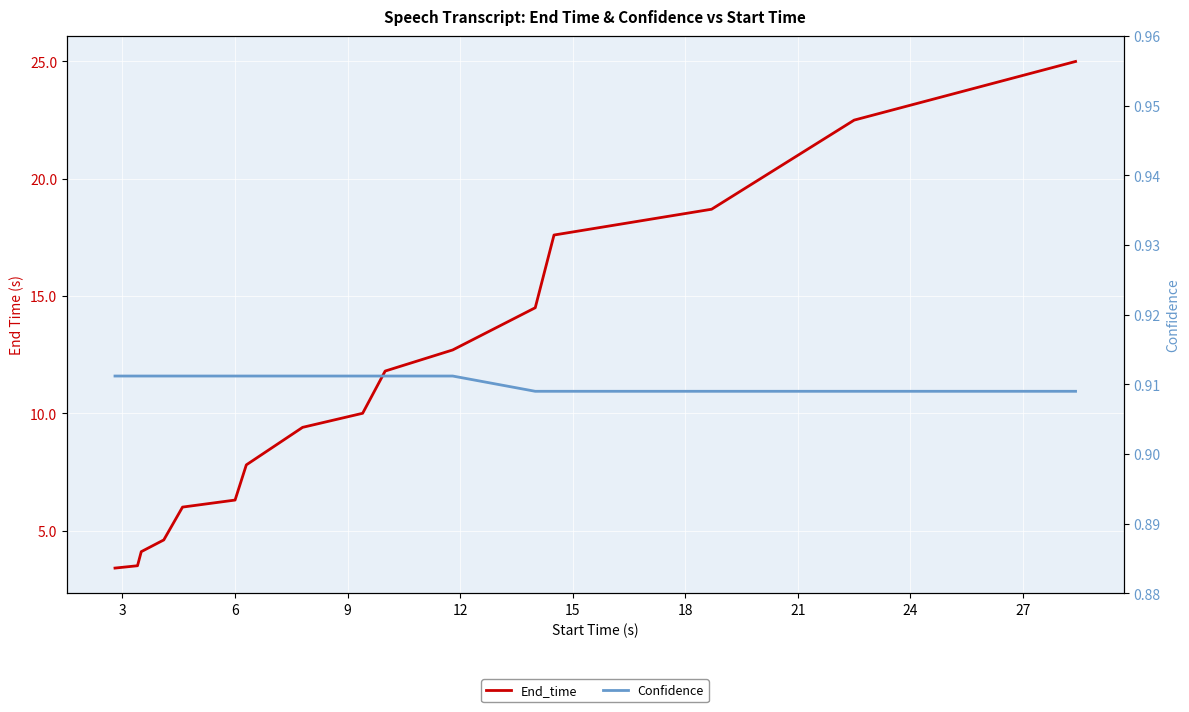

Reading right to left, transcribe all the data shown in this chart.

End_time: 25.0	22.5	21.6	20.8	19.9	19.2	18.7	17.6	14.5	12.7	11.8	10.0	9.4	7.8	6.3	6.0	4.6	4.1	3.5	3.4
Confidence: 0.9	0.9	0.9	0.9	0.9	0.9	0.9	0.9	0.9	0.9	0.9	0.9	0.9	0.9	0.9	0.9	0.9	0.9	0.9	0.9